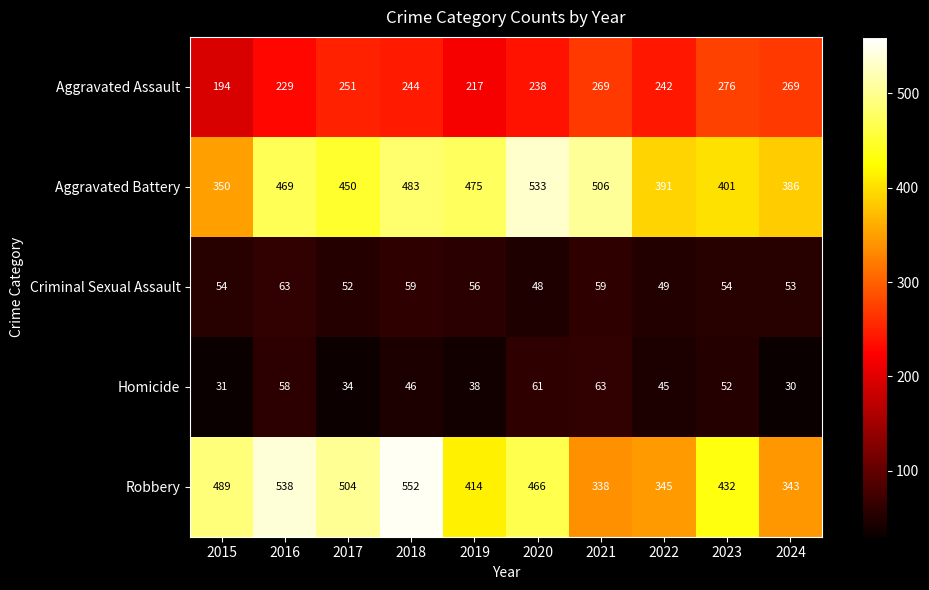

At which label does Robbery first exceed 466?

2015